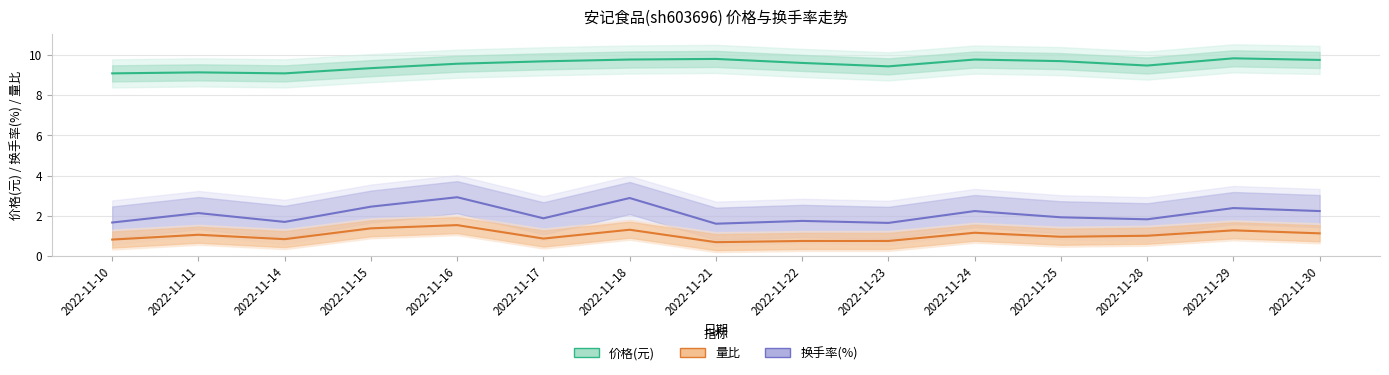

What is the sum of the 量比 values at 2022-11-30 and 2022-11-11?

2.2